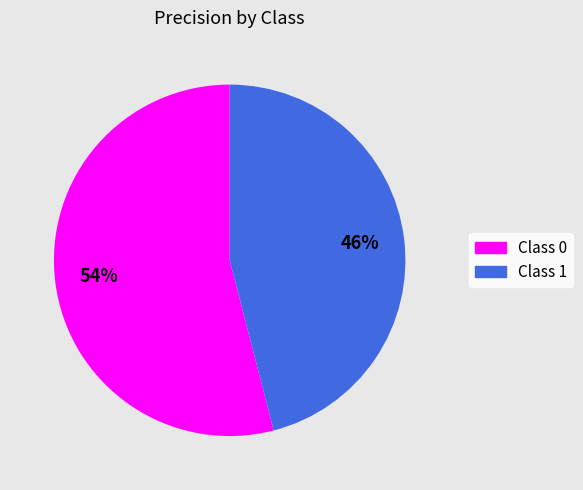

Does any single category account for the majority?

Yes